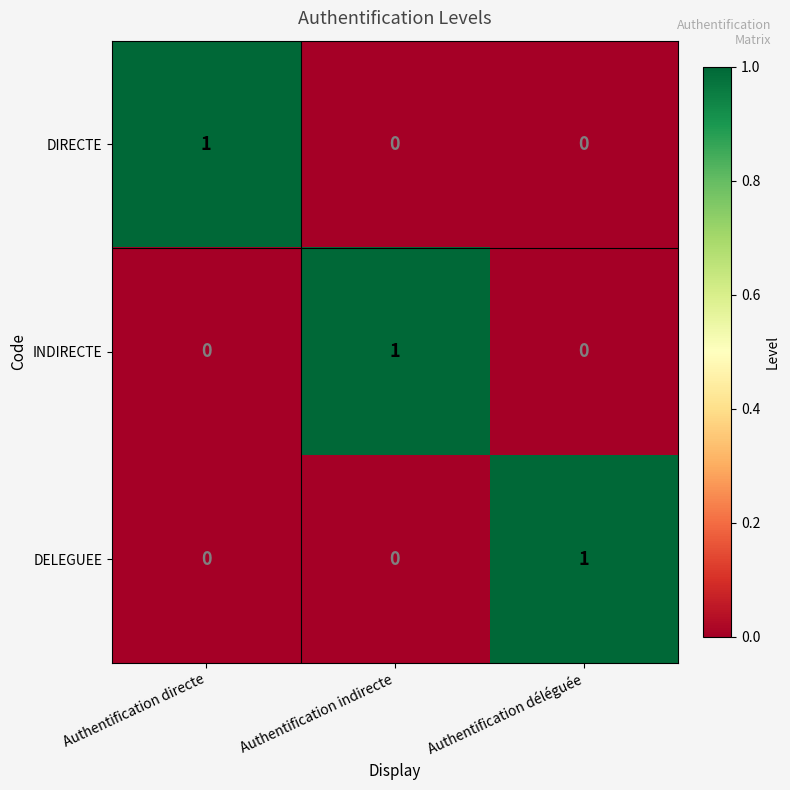

Is it true that DELEGUEE equals 0 at Authentification directe?

True